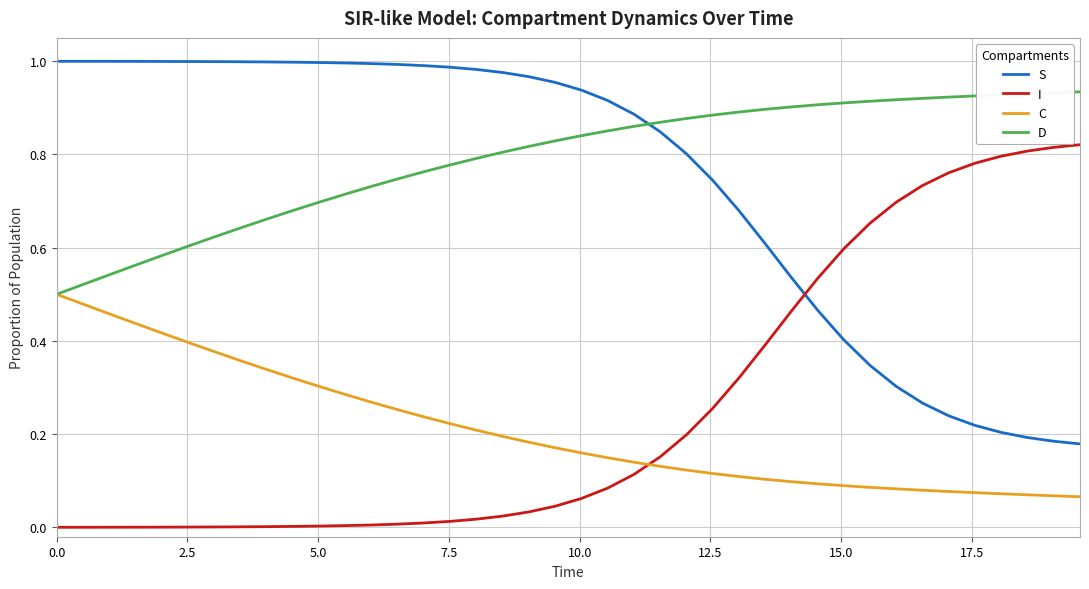

Which series has the largest total across all categories?

D